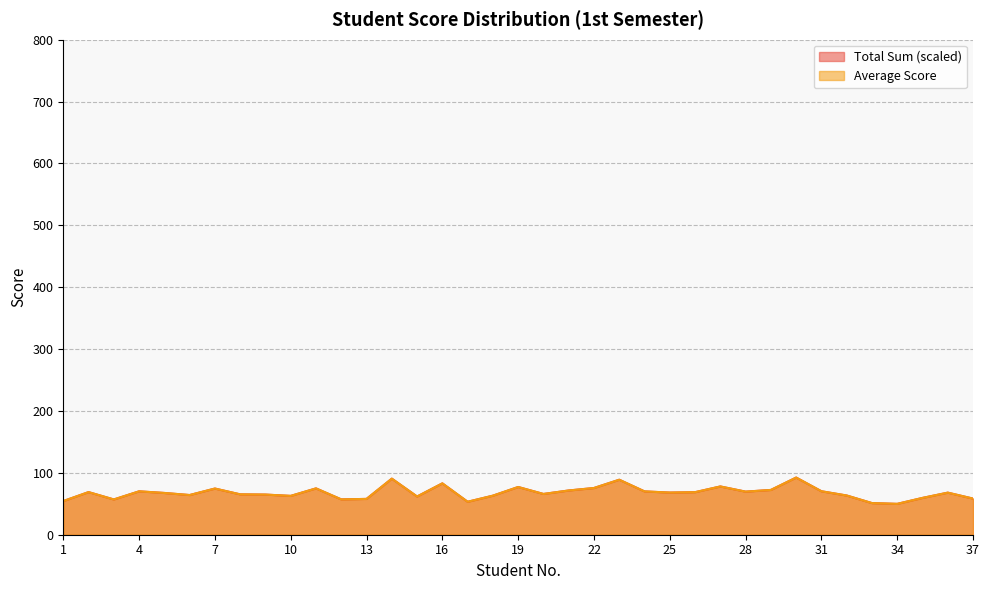

Reading left to right, transcribe all the data shown in this chart.

Average Score: 54.4	68.9	57.0	70.1	67.5	64.1	74.6	65.2	64.9	62.8	74.9	57.1	57.9	90.6	61.8	83.0	53.2	63.1	77.1	65.9	71.5	75.5	88.9	70.0	68.1	68.8	78.0	69.6	72.4	92.4	70.2	63.4	51.1	49.9	59.5	68.0	58.4
Total Sum: 54.4	68.9	57.0	70.1	67.5	64.1	74.6	65.2	64.9	62.8	74.9	57.1	57.9	90.6	61.8	83.0	53.2	63.1	77.1	65.9	71.5	75.5	88.9	70.0	68.1	68.8	78.0	69.6	72.4	92.4	70.2	63.4	51.1	49.9	59.5	68.0	58.4